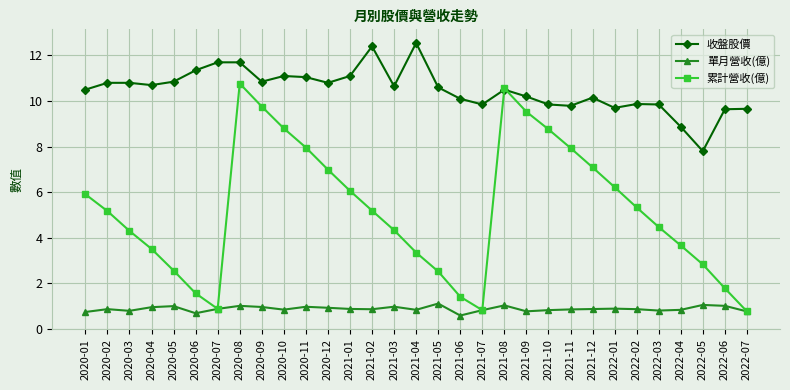

What are all the series names shown in the legend?

收盤股價, 單月營收(億), 累計營收(億)